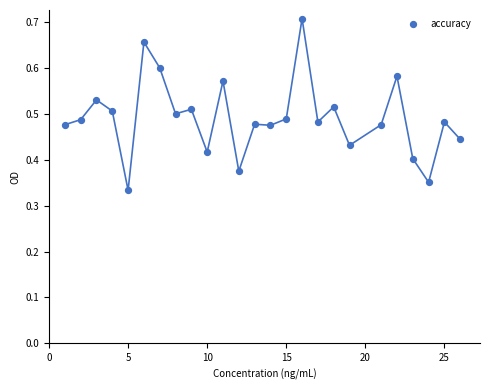

What is the range of X values (max minus min)?

25.0